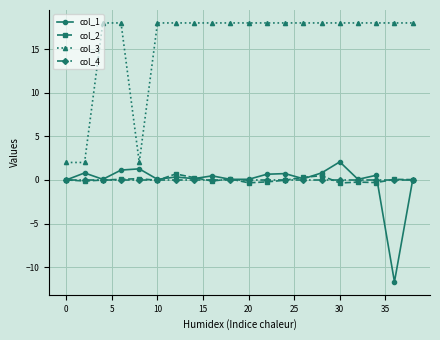

True or false: col_3 and col_1 cross at least once.

False